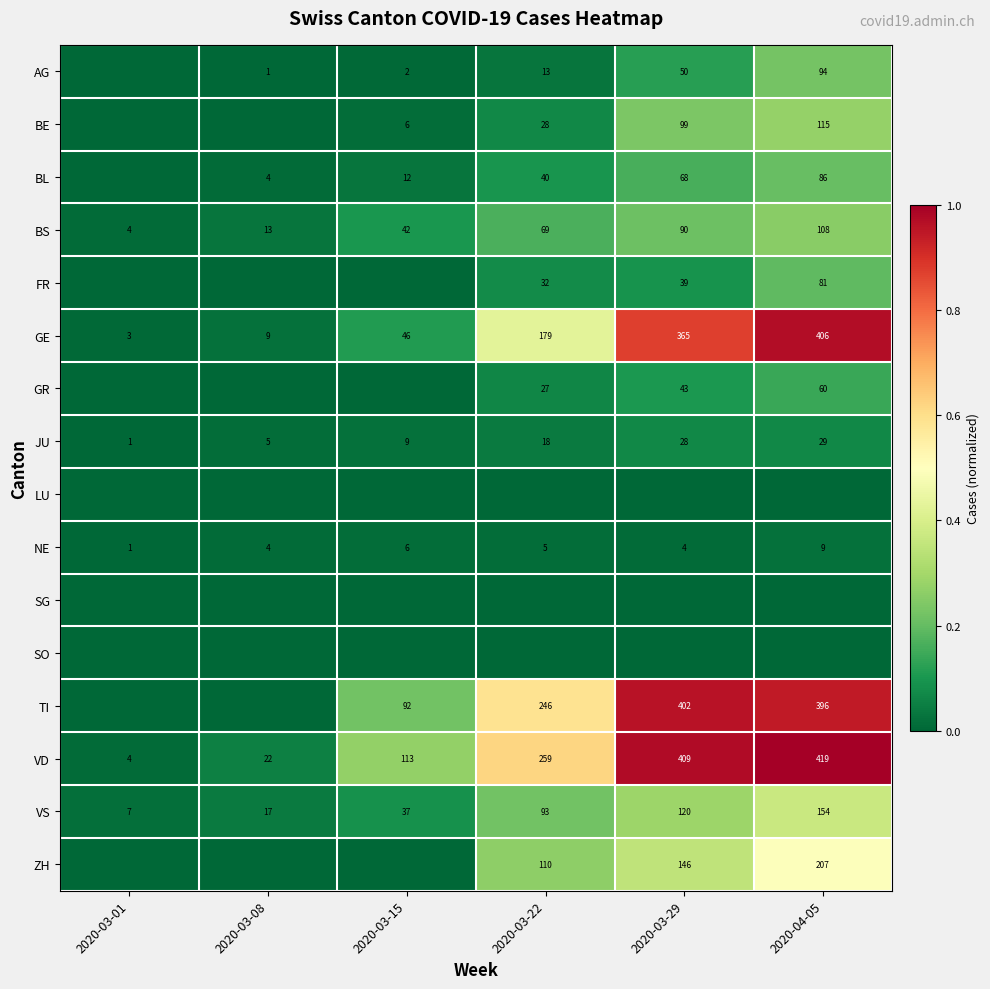

True or false: ZH has a value of 229 at 2020-03-29.

False